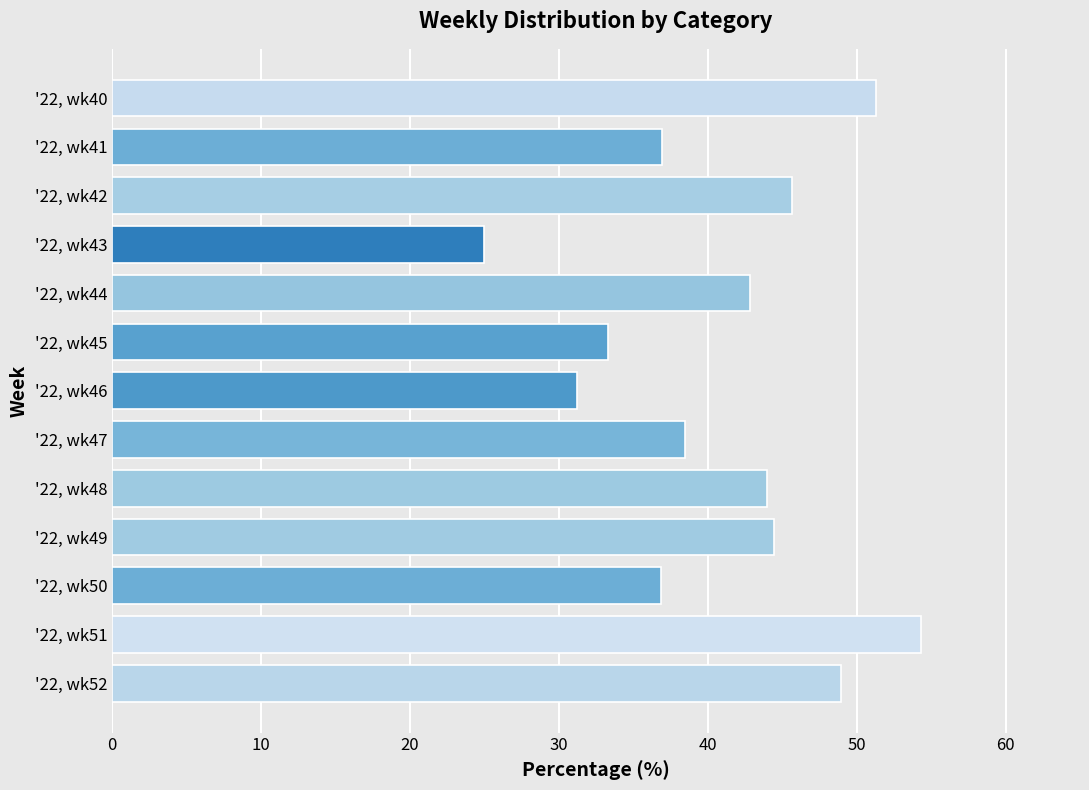

Are the bars grouped side by side (vs. stacked)?

No